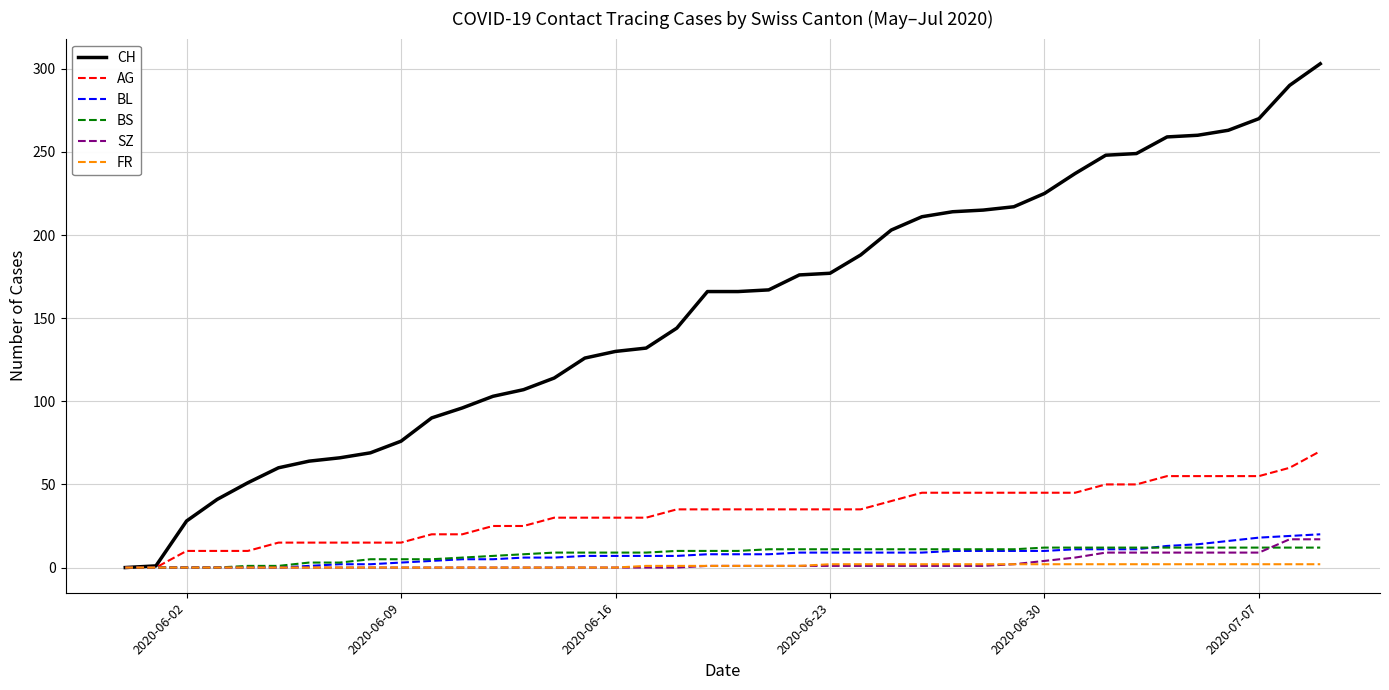

Which series has the widest spread of values?

CH